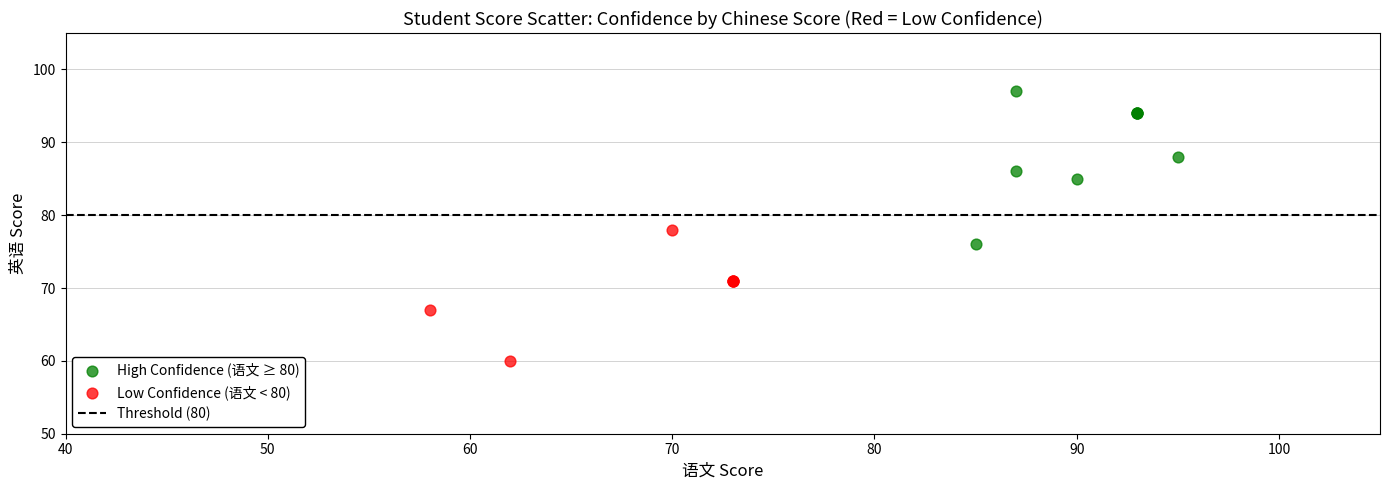

Which series reaches the minimum Y coordinate?

Low Confidence (语文 < 80)